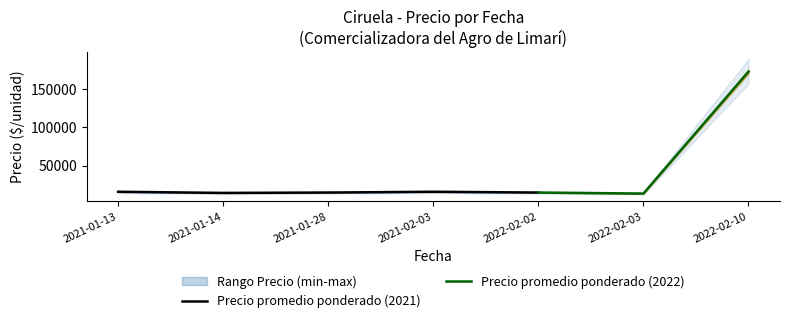

The value of Precio promedio ponderado (2021) at 2021-01-28 is 14750. True or false?

True